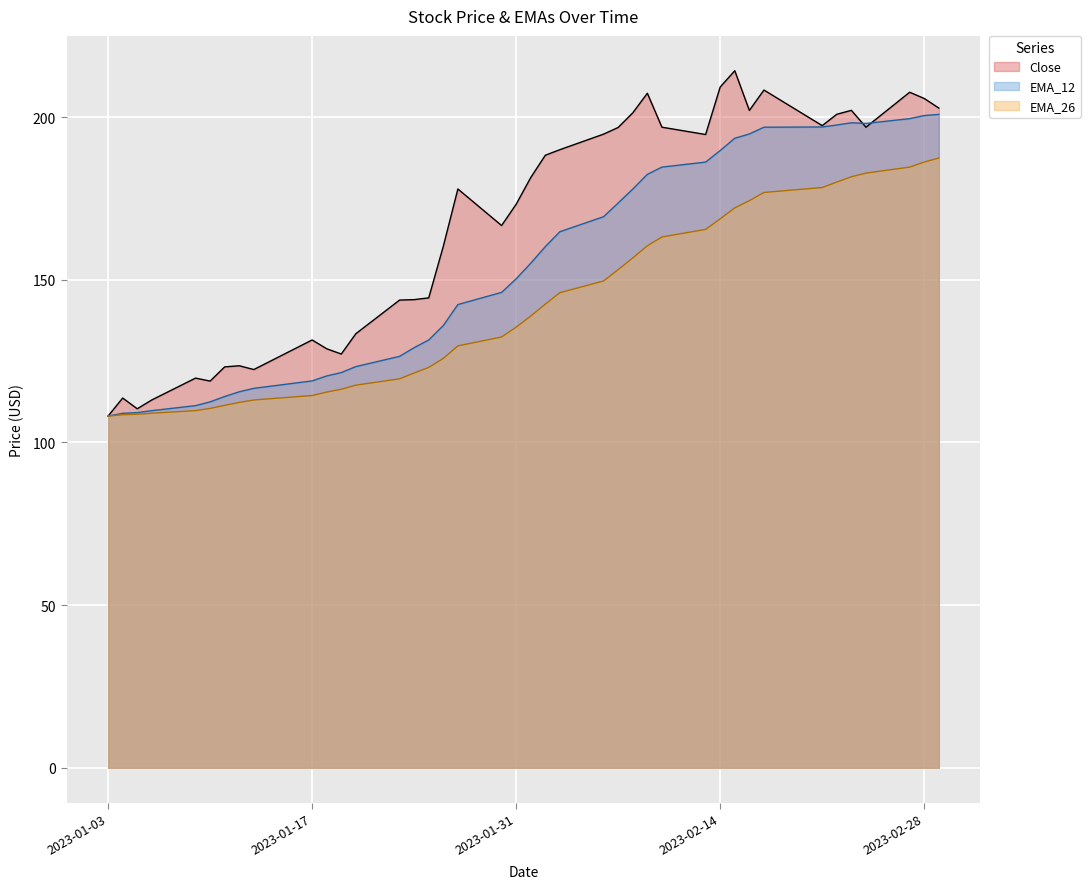

True or false: EMA_12 and EMA_26 cross at least once.

False